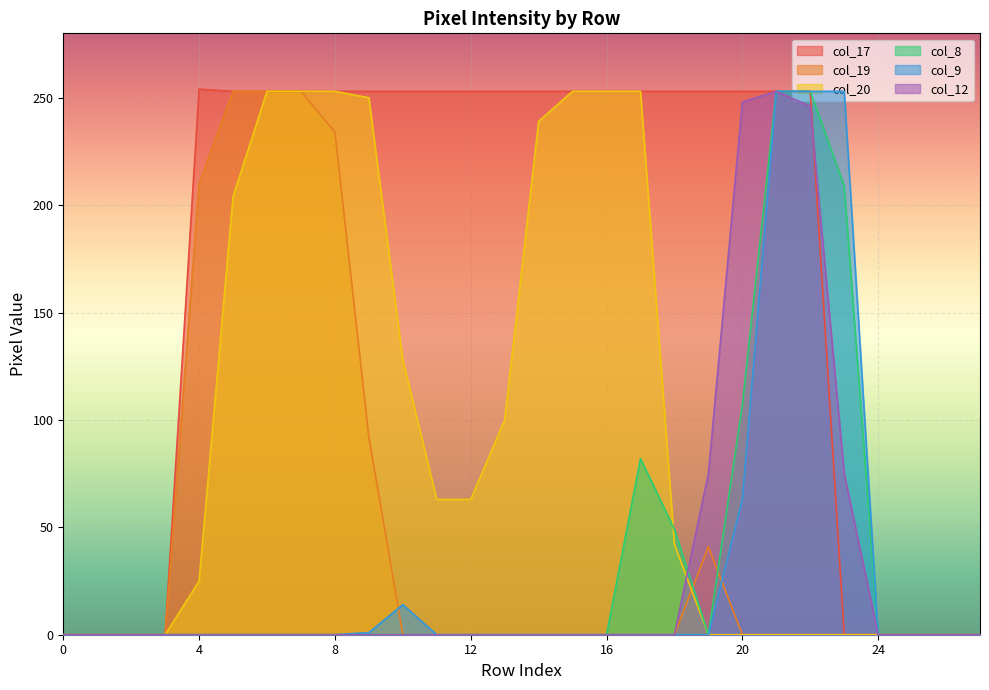

How many values in the col_20 series are below 42?

14